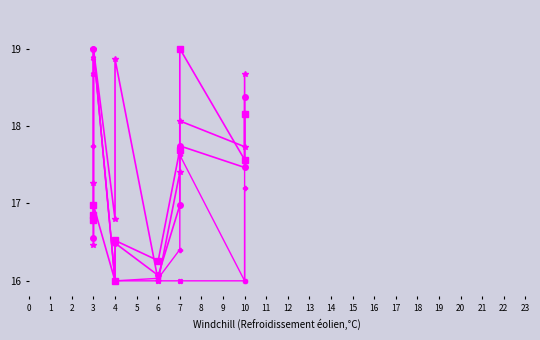

True or false: col_7 and col_2 cross at least once.

True